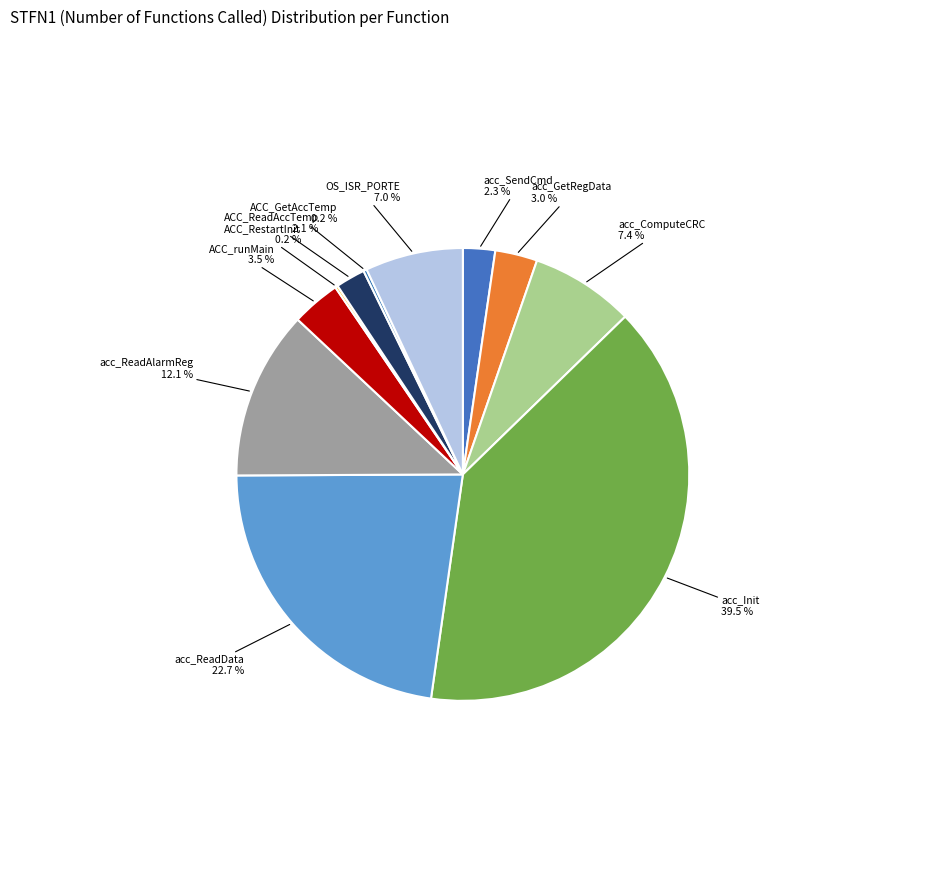

What is the largest slice in the pie chart?

acc_Init